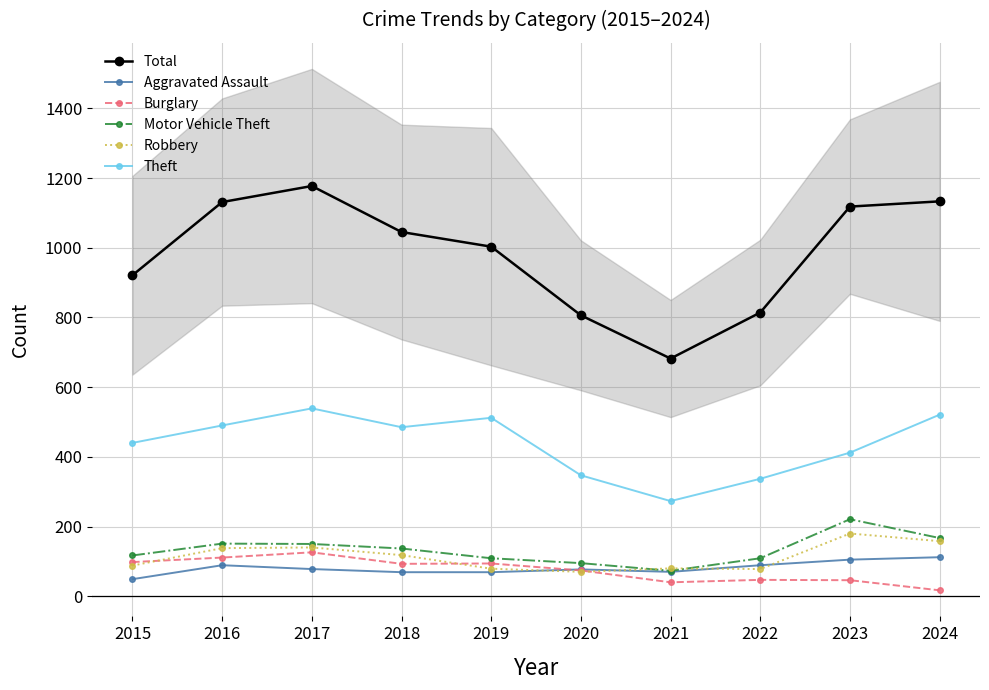

Which category has the highest value in the Theft series?

2017